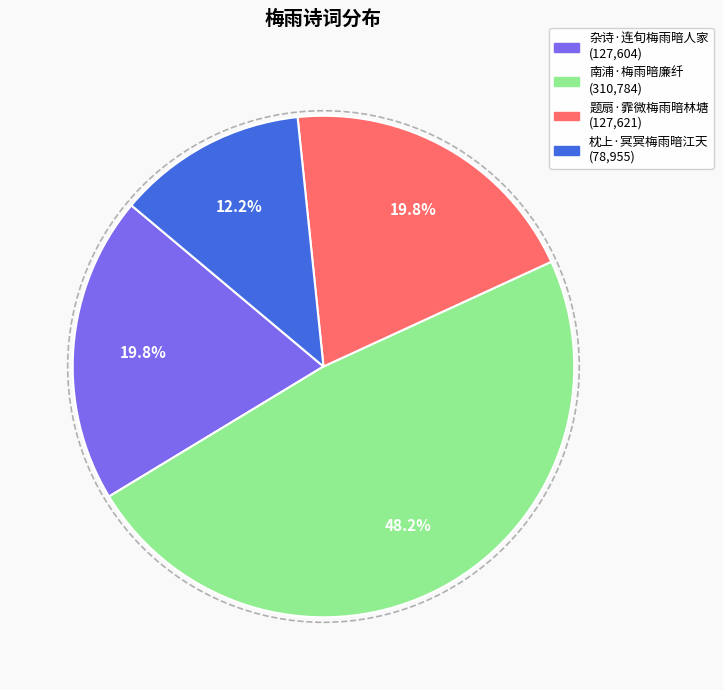

What portion of the pie excludes 枕上·冥冥梅雨暗江天?

87.8%